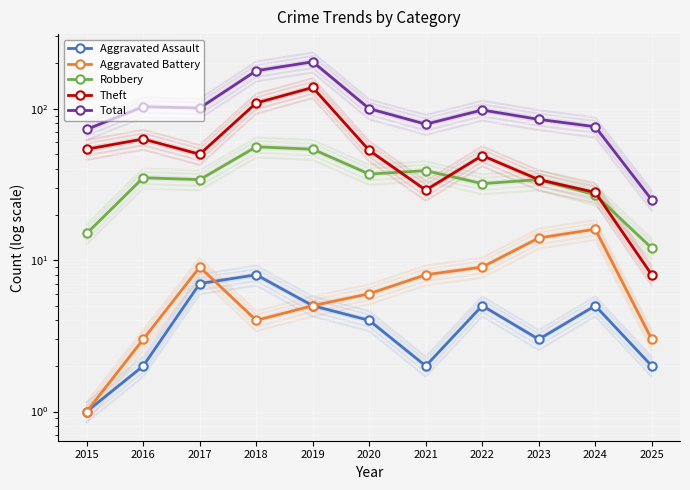

What is the spread (max minus min) of values at 2020?

96